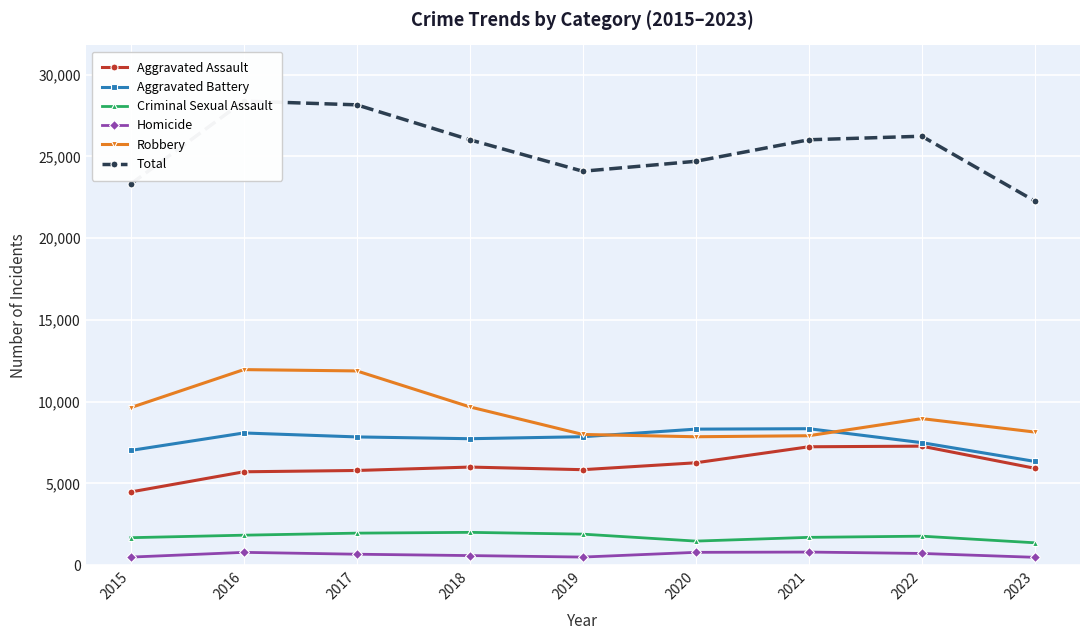

Which category has the highest value across all series?

2016